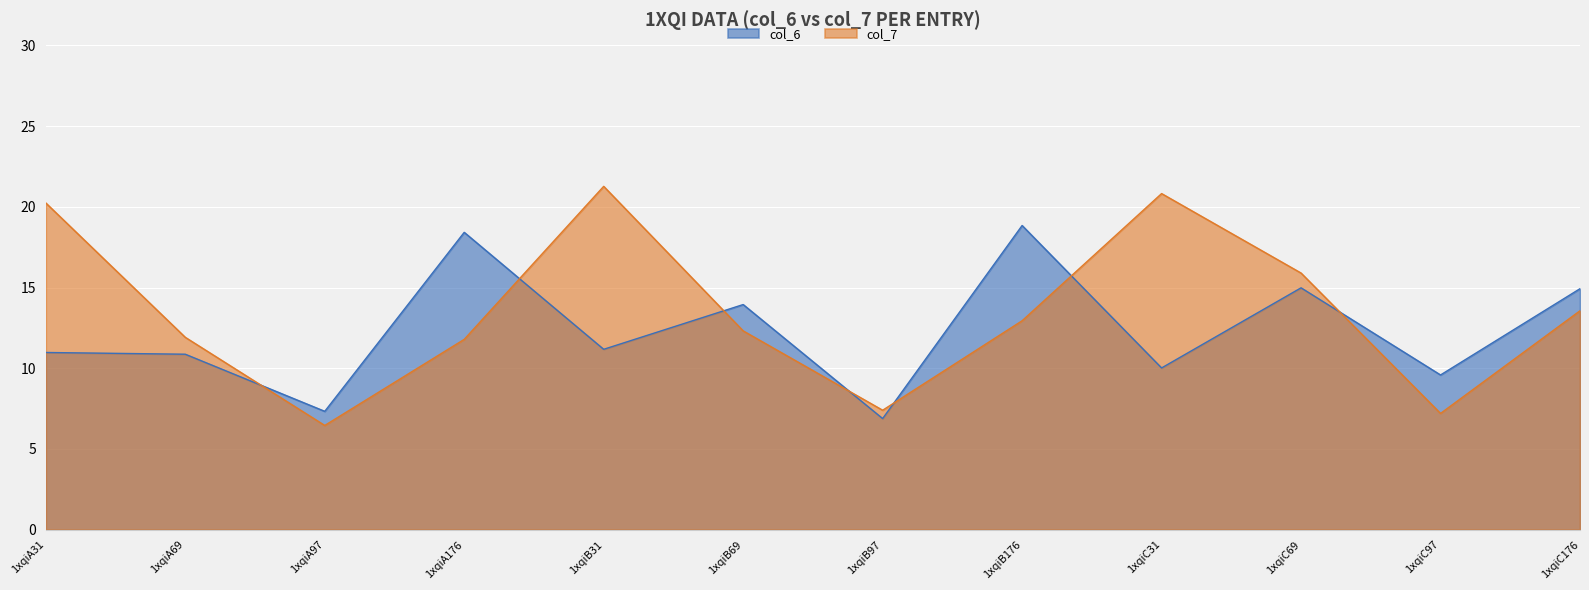

Rank the series by their maximum value, from lowest to highest.

col_6, col_7